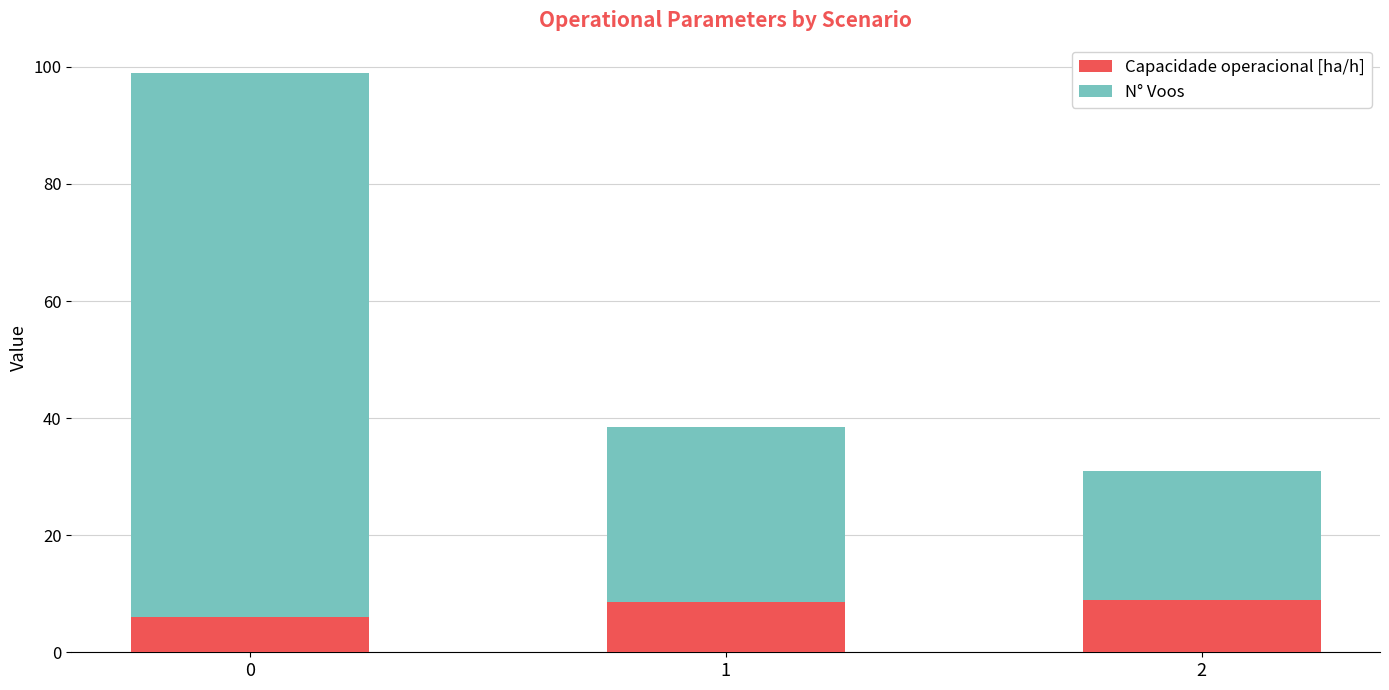

What is the average value of the Capacidade operacional [ha/h] series?

7.8